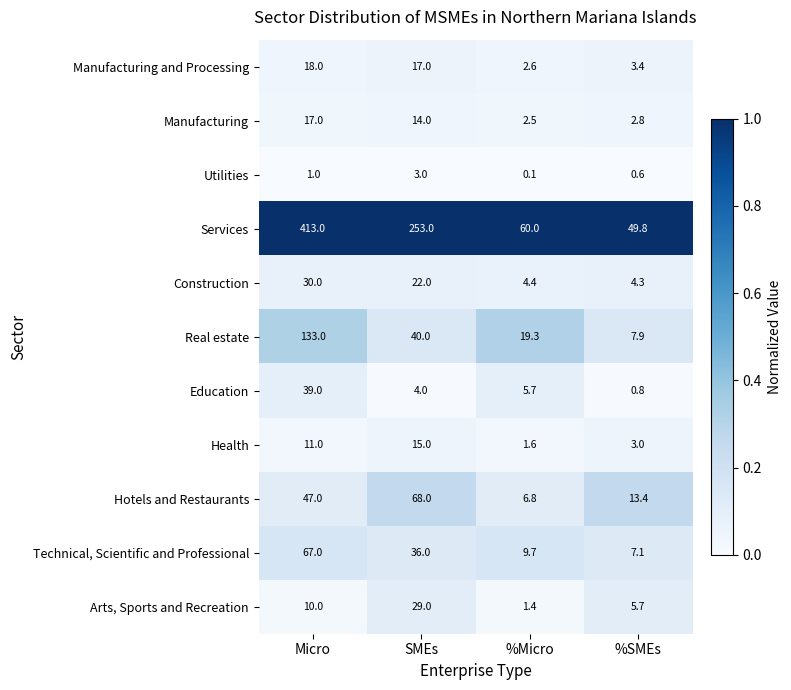

Which label corresponds to the smallest value in the chart?

%Micro